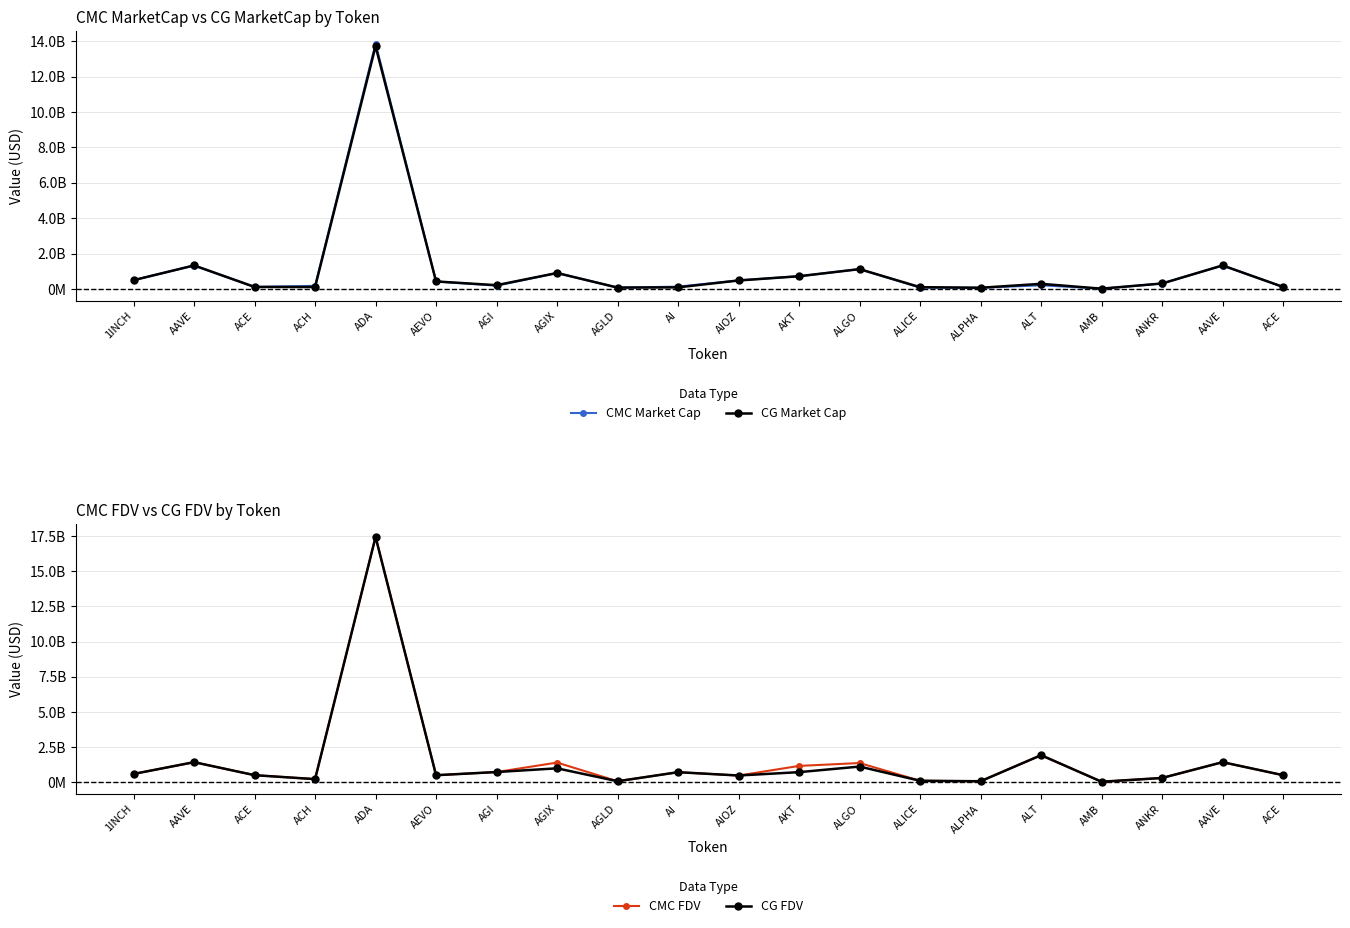

What is the greatest value displayed?

17459770890.7